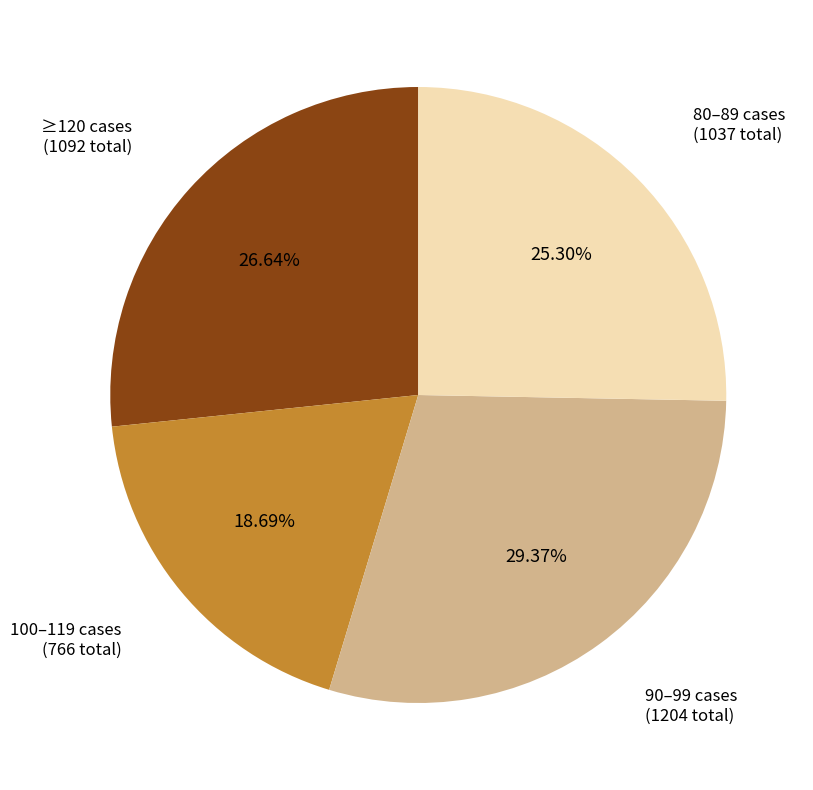

Is there any slice that represents more than half of the pie?

No